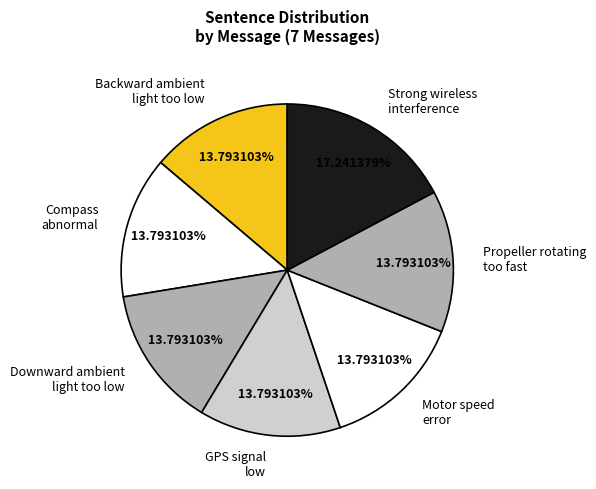

Is there a majority slice in this chart?

No